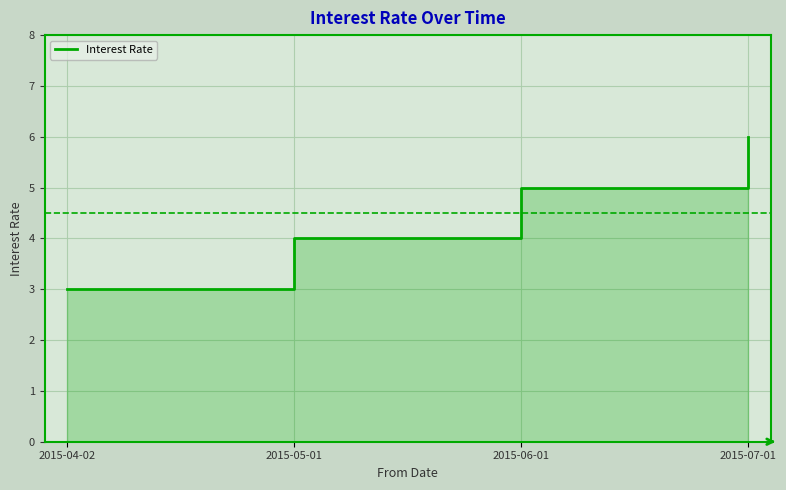

Which label corresponds to the smallest value in the chart?

2015-04-02